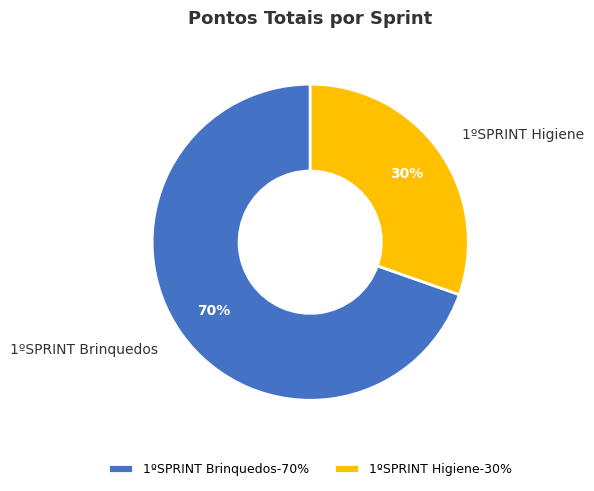

True or false: 1ºSPRINT Higiene accounts for 30% of the total.

True